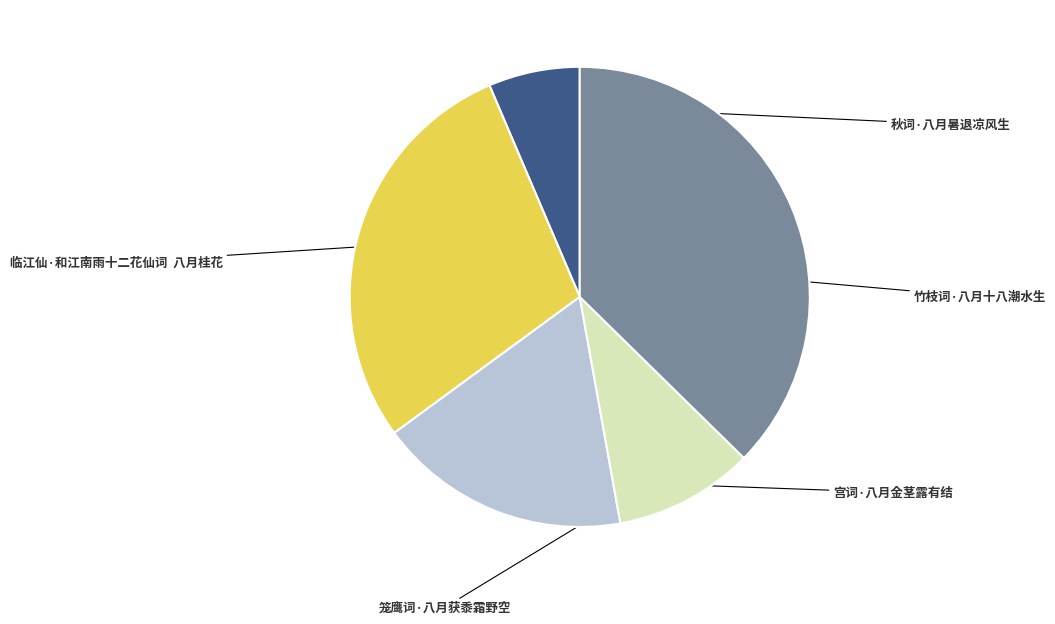

Is there a majority slice in this chart?

No